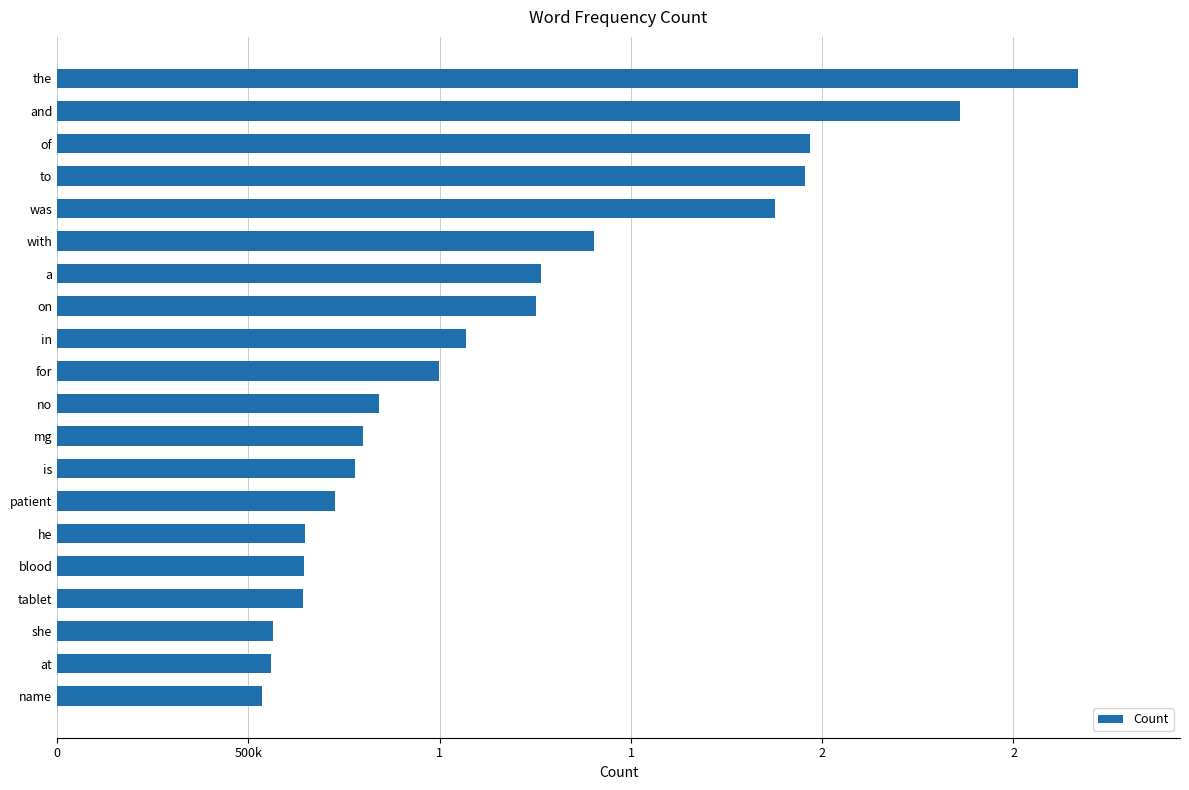

Are the bars horizontal?

Yes